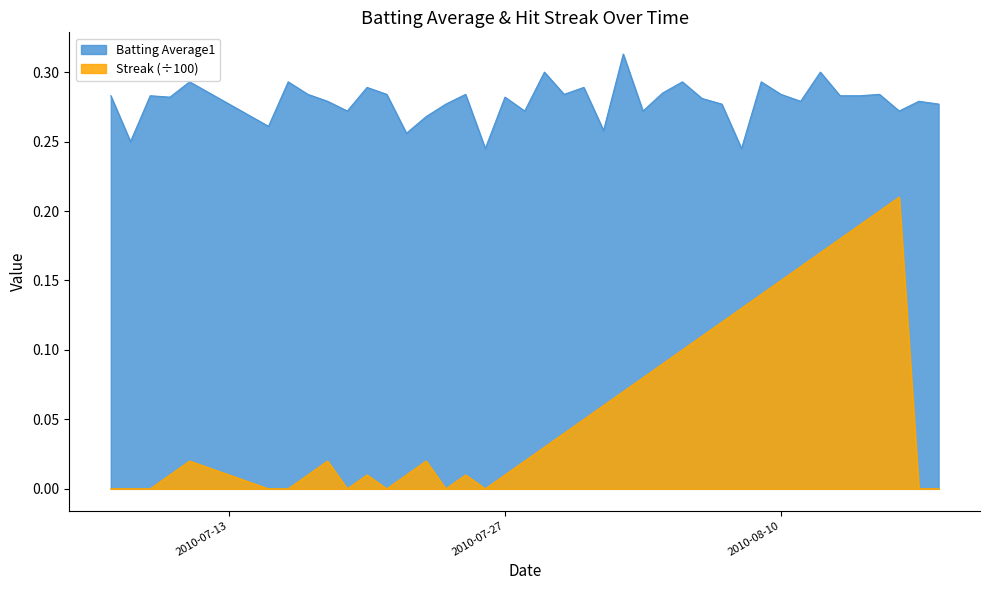

Which series has the largest total across all categories?

Batting Average1